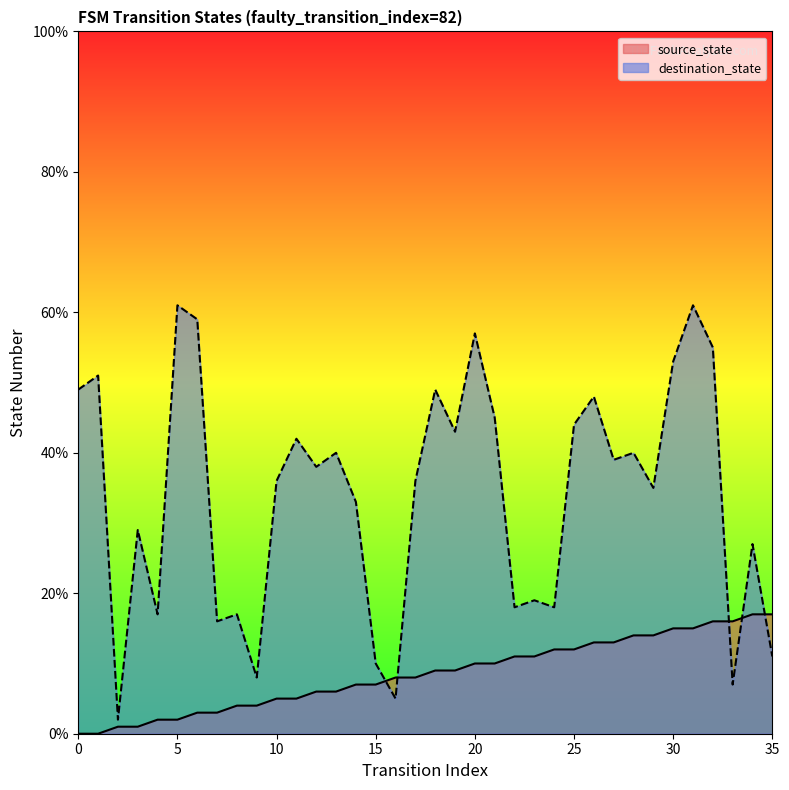

What is the difference between the maximum and minimum values in the source_state series?

17